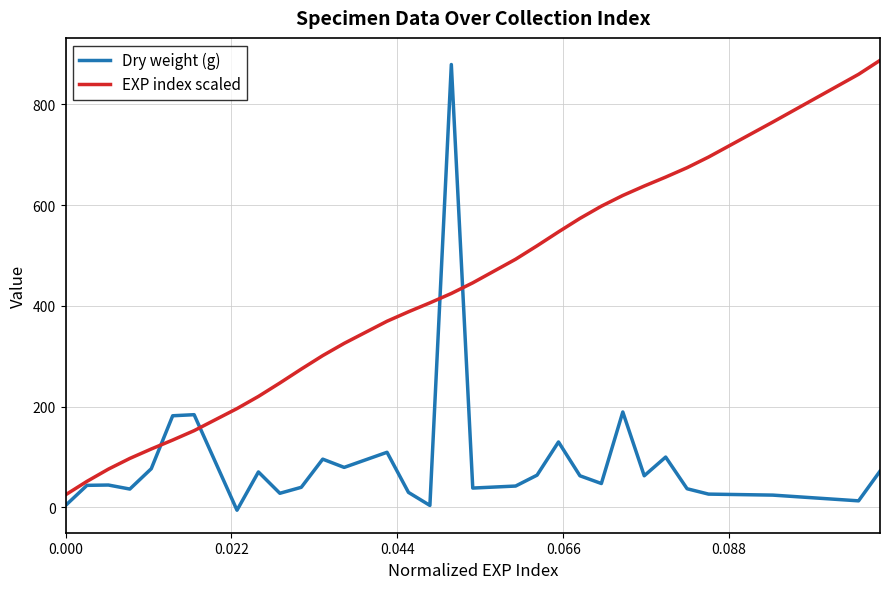

Which series has the largest total across all categories?

EXP index scaled